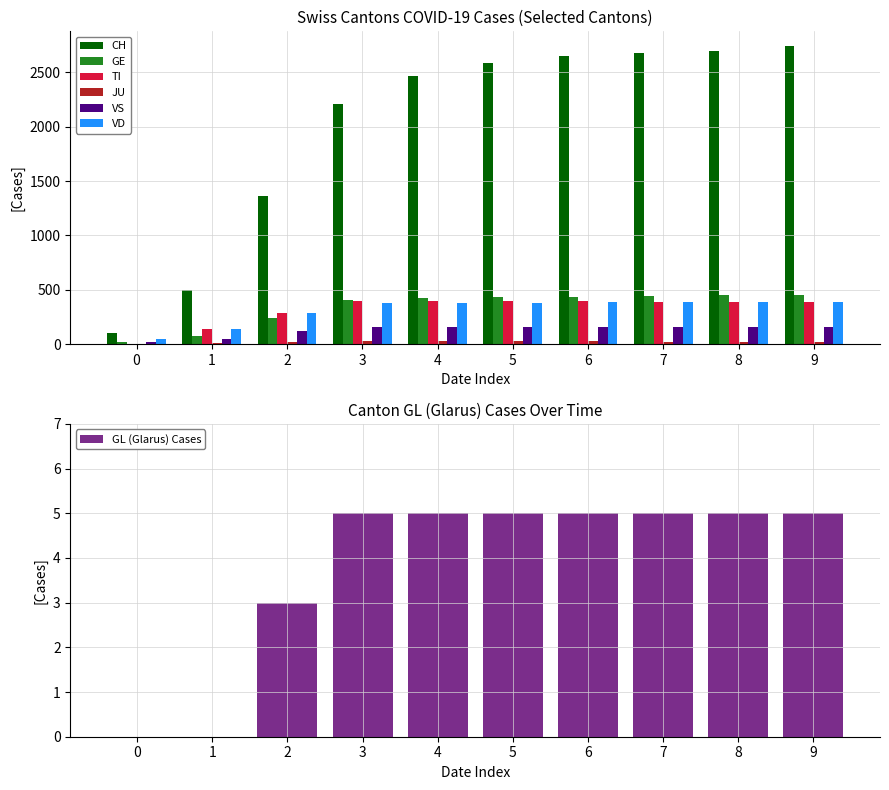

Which series has the largest range (max minus min)?

CH